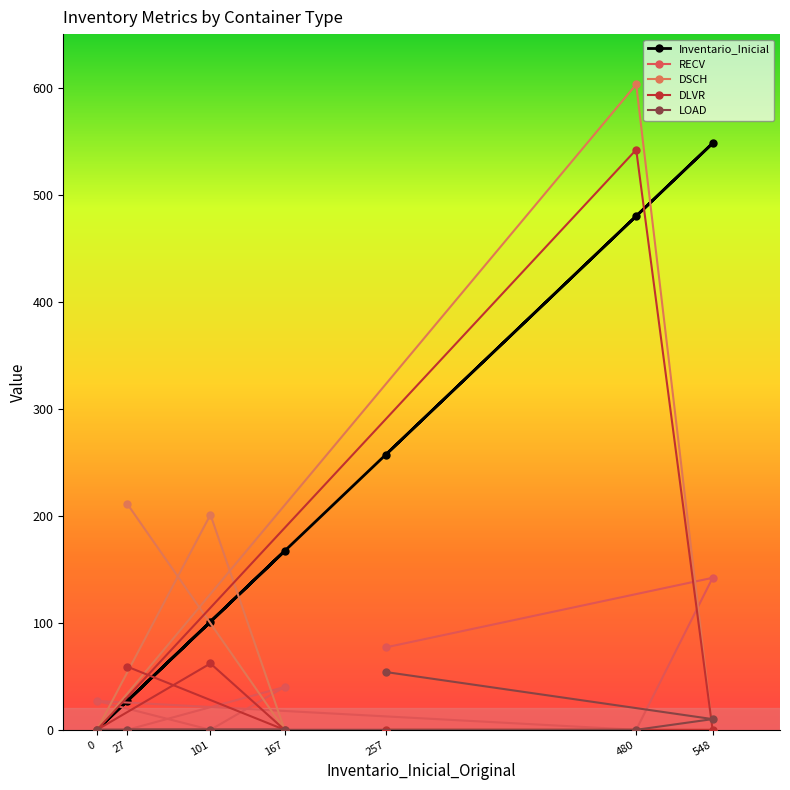

The value of DLVR at 480 is -369. True or false?

False